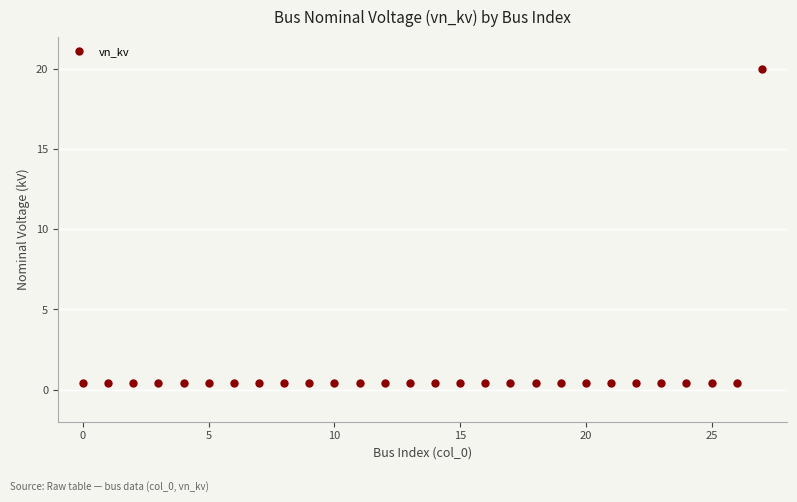

What is the maximum value shown in the chart?

20.0